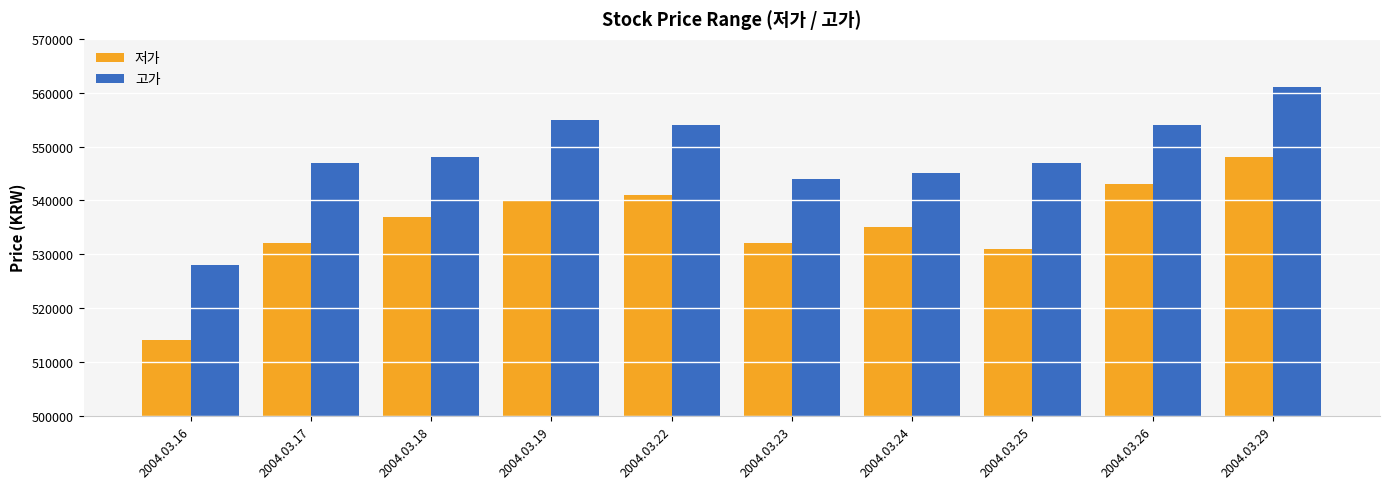

What is the sum of all 고가 values?

5483000